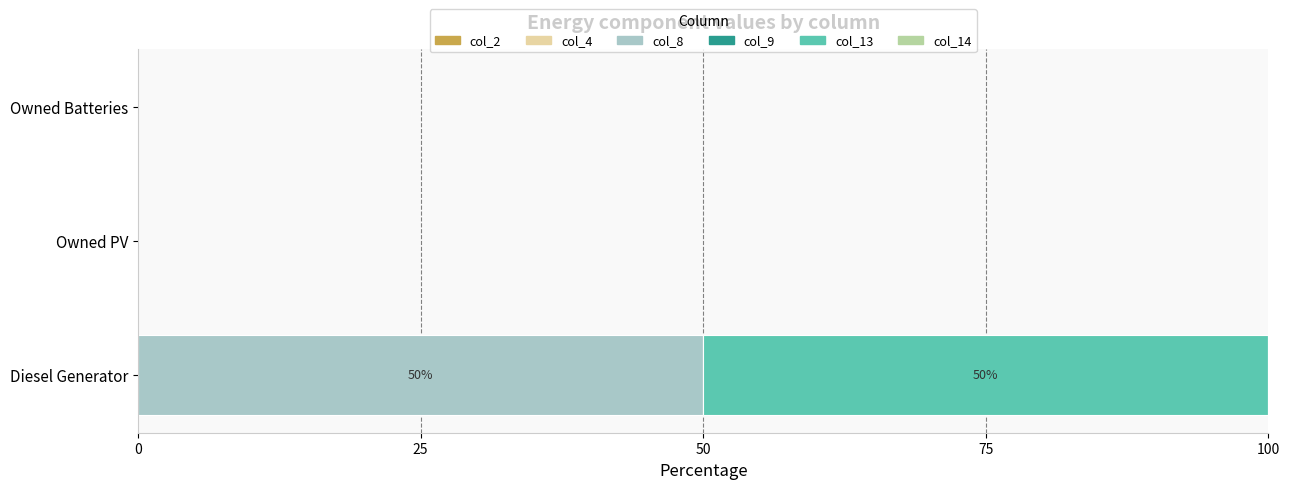

Is it true that col_8 equals 0 at Owned PV?

True